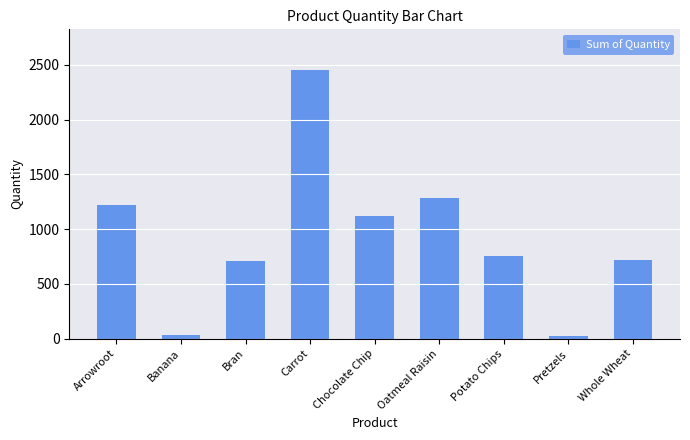

What is the change in value from Oatmeal Raisin to Whole Wheat?

-564